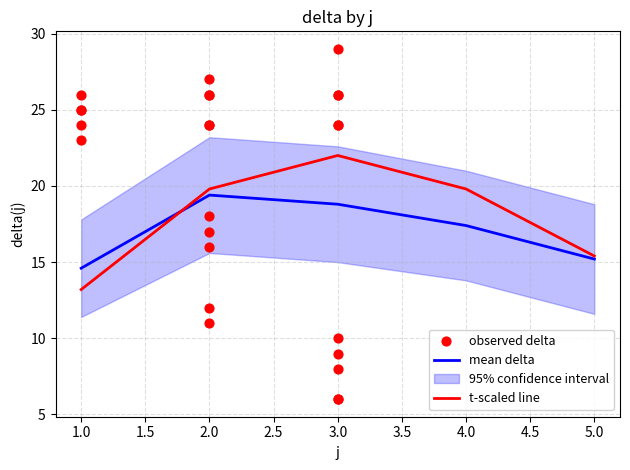

Where is t-scaled line nearest to the value 17?

5.0